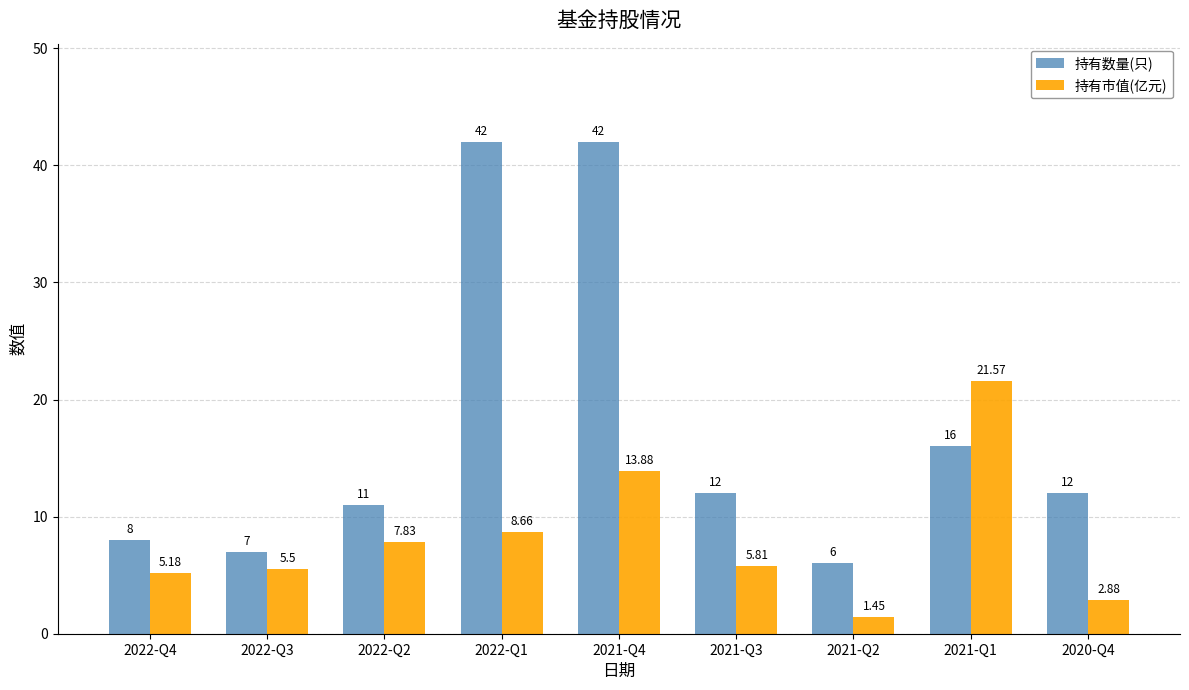

How many groups of bars are there?

9